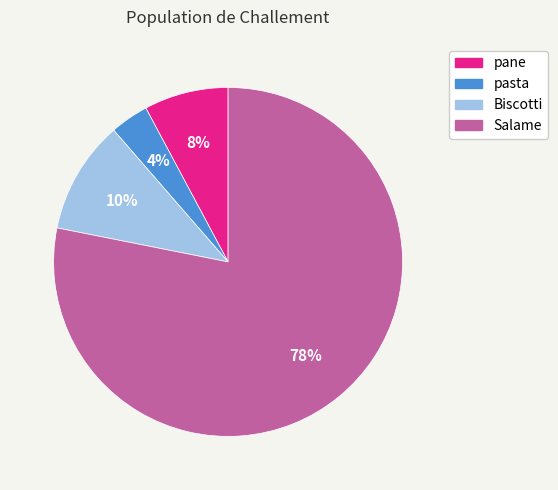

Do Salame and Biscotti together represent more than half of the pie?

Yes